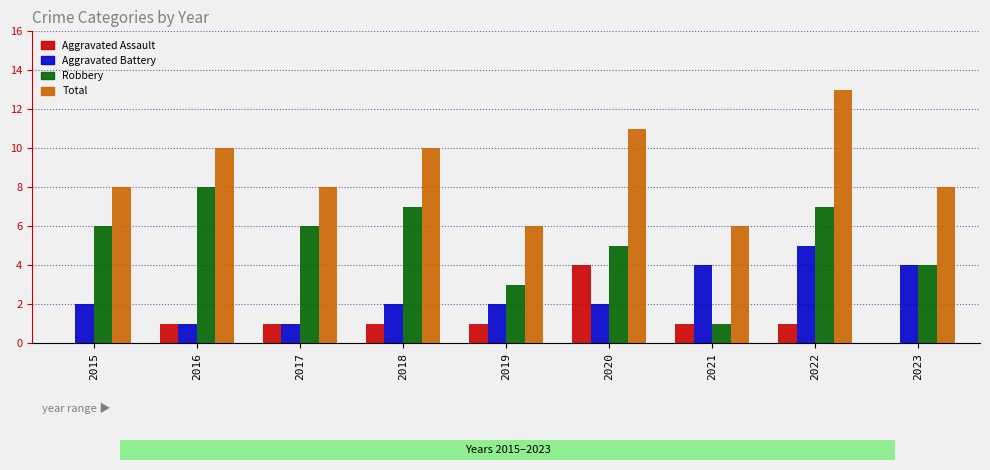

Which series has the largest total across all categories?

Total